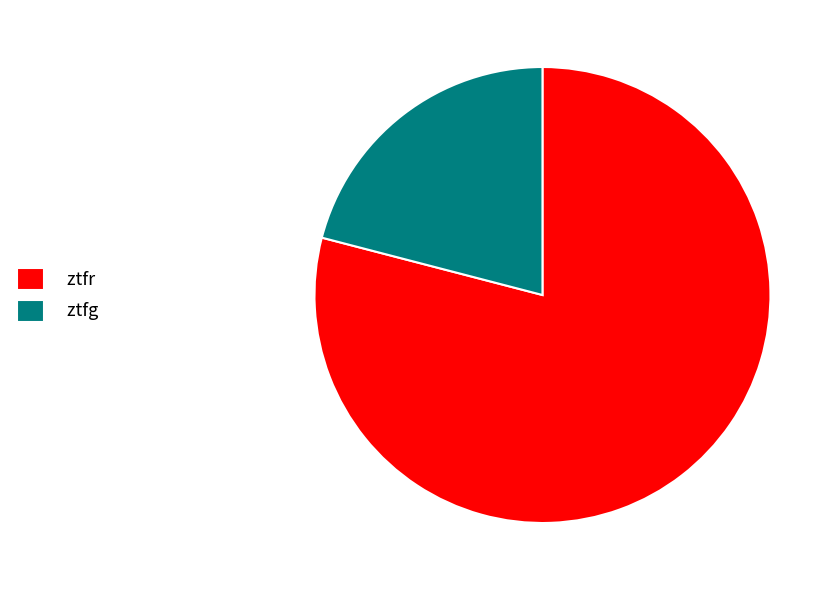

How many segments does this pie chart have?

2